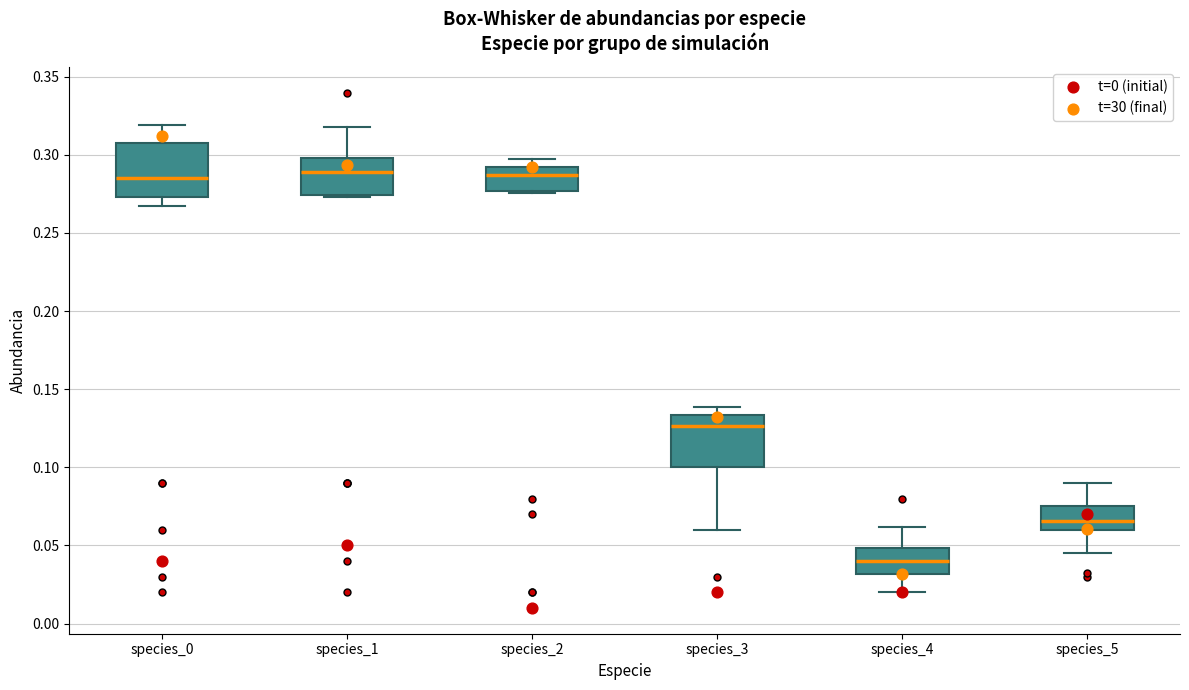

Reading left to right, transcribe this box plot: for each box, give where its median line is, the range the box spans, and where its two whiskers end, as read against the y-axis. The values are not printed on the chart, so give them approximately, as read against the axis.

species_0: median 0.285, box 0.275 to 0.310, whiskers 0.265 to 0.320
species_1: median 0.290, box 0.275 to 0.300, whiskers 0.275 (just below the box's lower edge) to 0.320
species_2: median 0.285, box 0.275 to 0.290, whiskers 0.275 to 0.295
species_3: median 0.125, box 0.100 to 0.135, whiskers 0.060 to 0.140
species_4: median 0.040, box 0.030 to 0.050, whiskers 0.020 to 0.060
species_5: median 0.065, box 0.060 to 0.075, whiskers 0.045 to 0.090